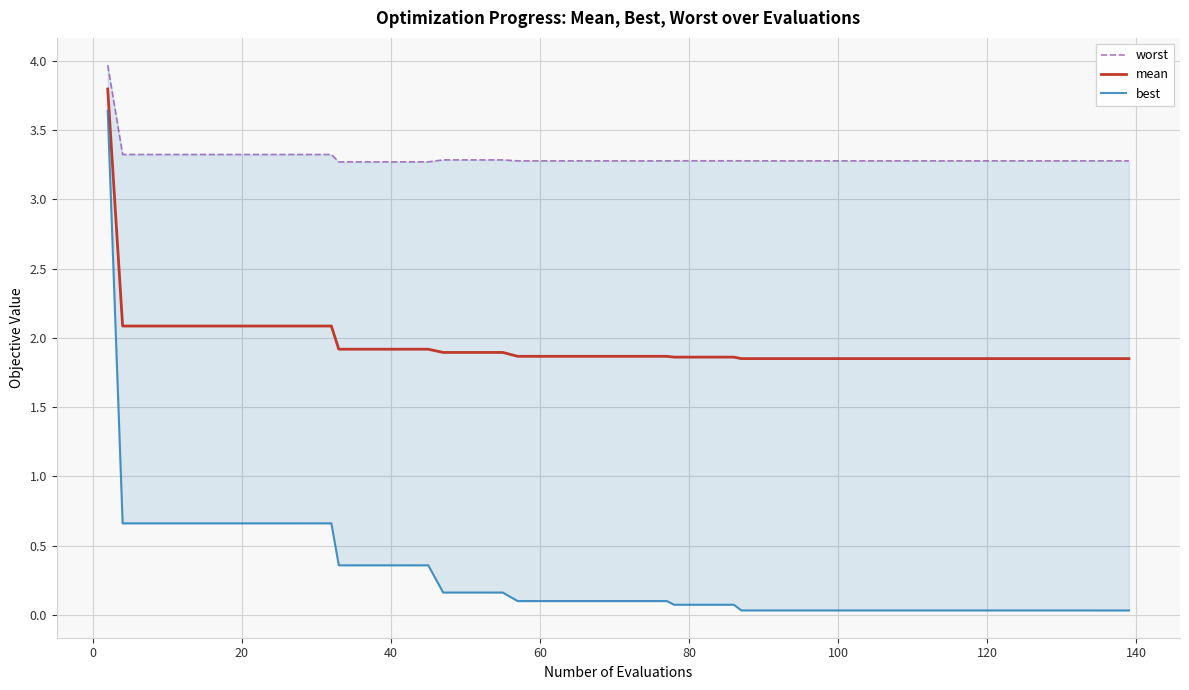

How many lines are shown in the chart?

3